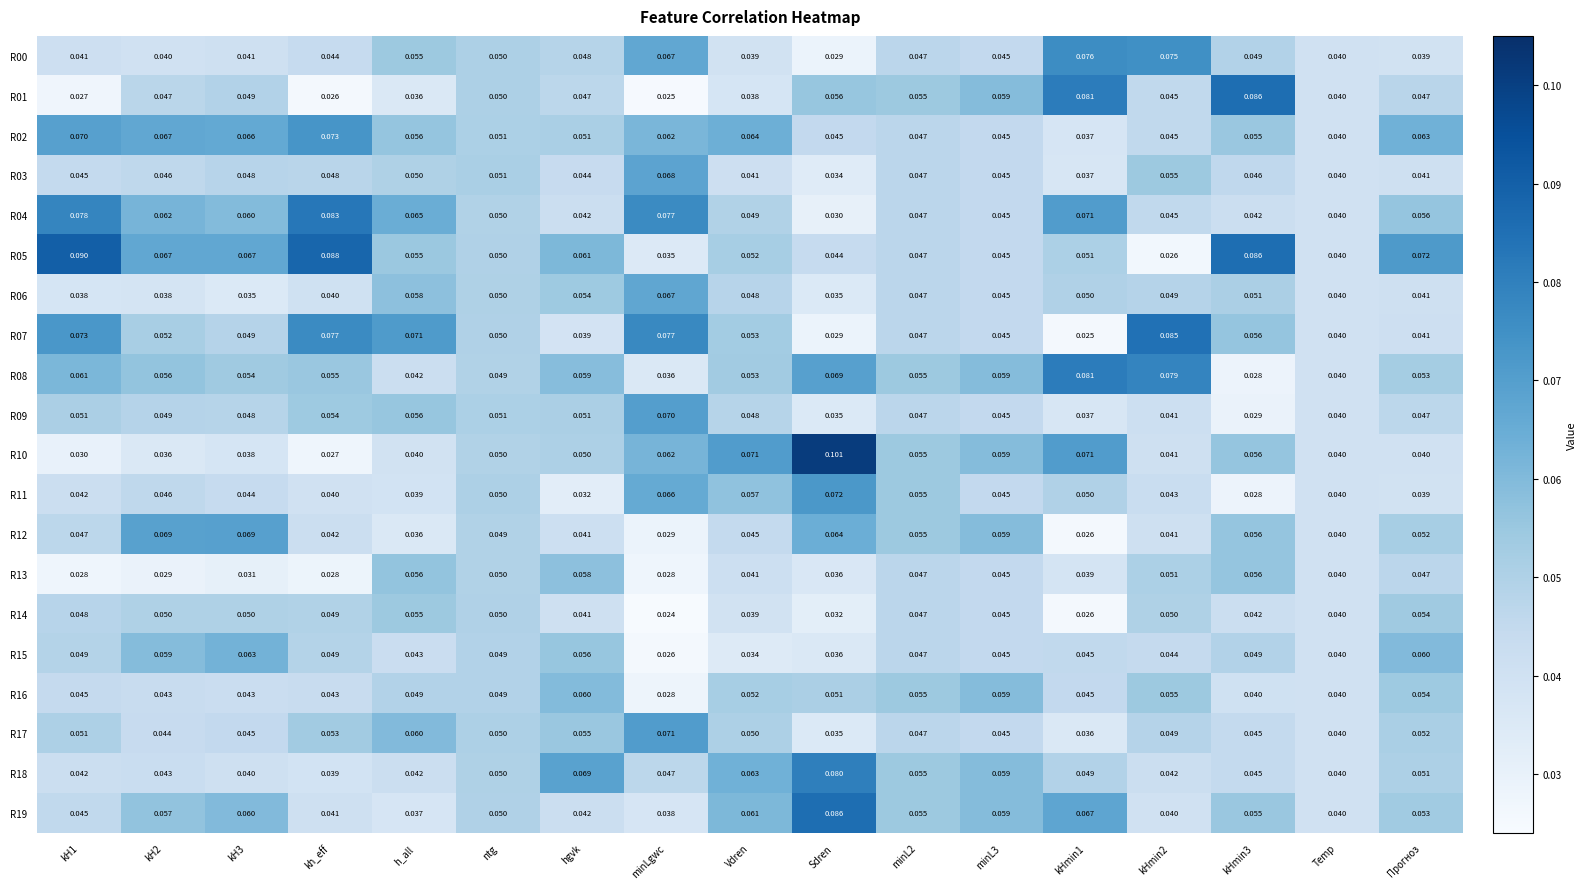

At which label is R10 closest to 0?

kh_eff